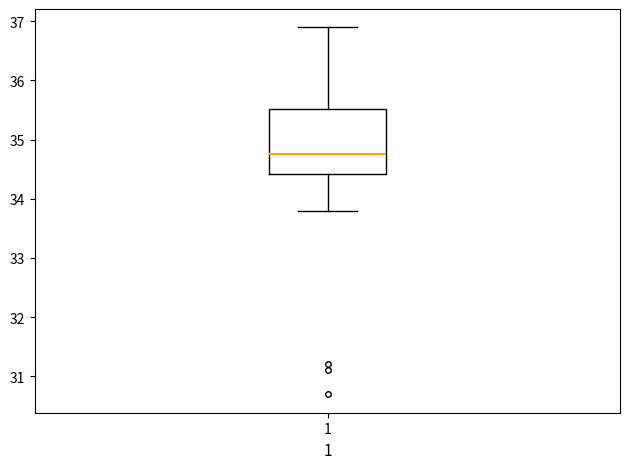

Transcribe this box plot: give where the median line is, the range the box spans, and where the two whiskers end, as read against the y-axis. The values are not printed on the chart, so give them approximately, as read against the axis.

median 34.8, box 34.4 to 35.5, whiskers 33.8 to 36.9